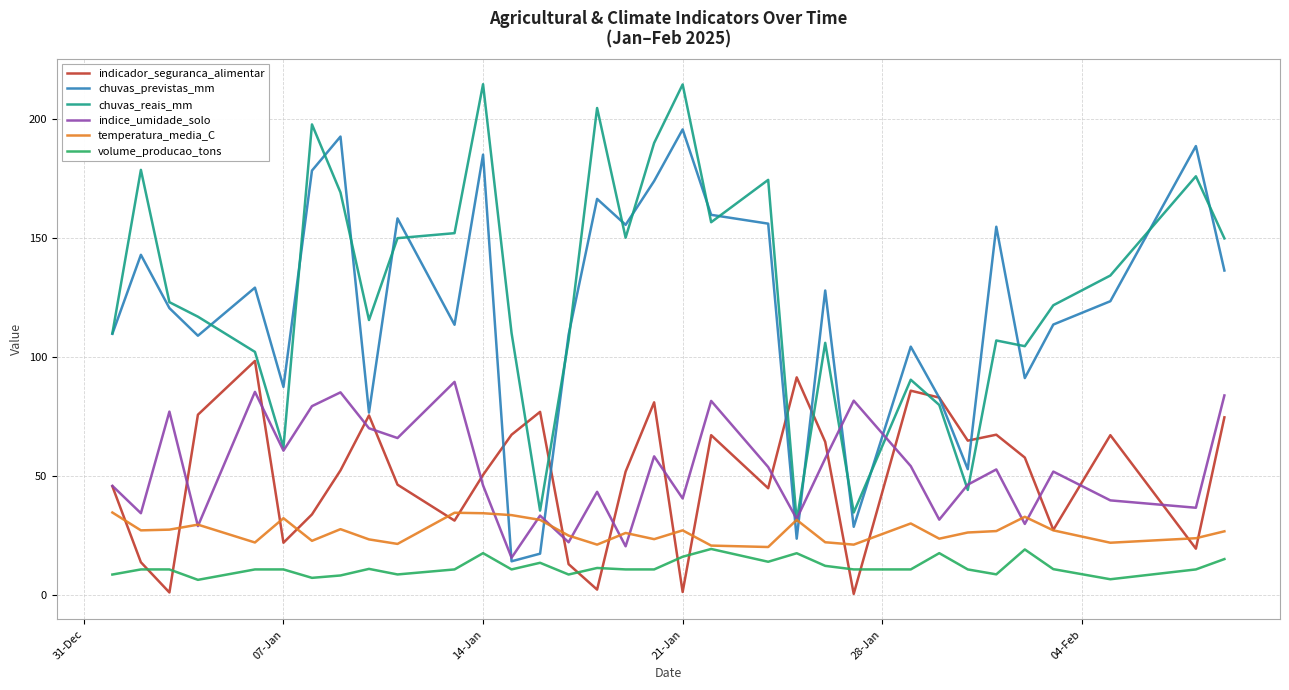

True or false: chuvas_reais_mm and indicador_seguranca_alimentar intersect in this chart.

True